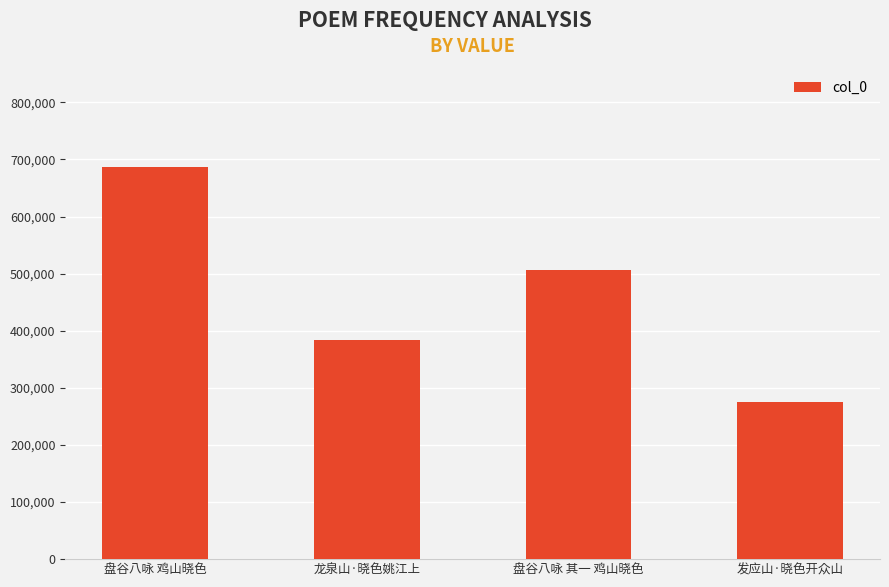

How many distinct data groups are displayed?

1